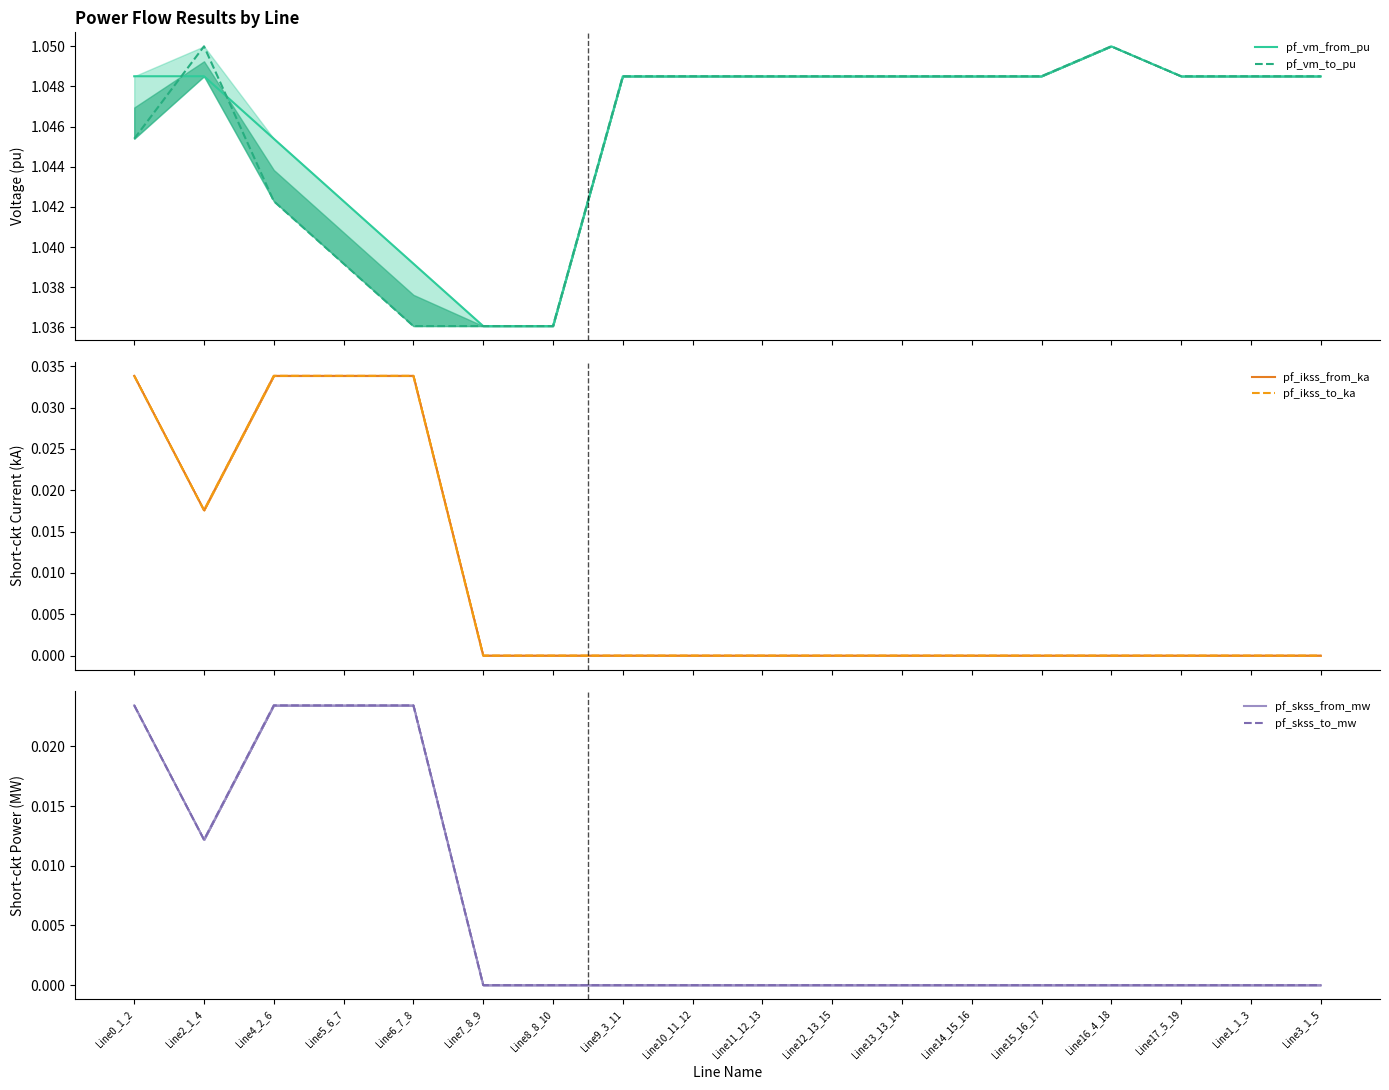

Where is pf_vm_to_pu nearest to the value 1?

Line6_7_8